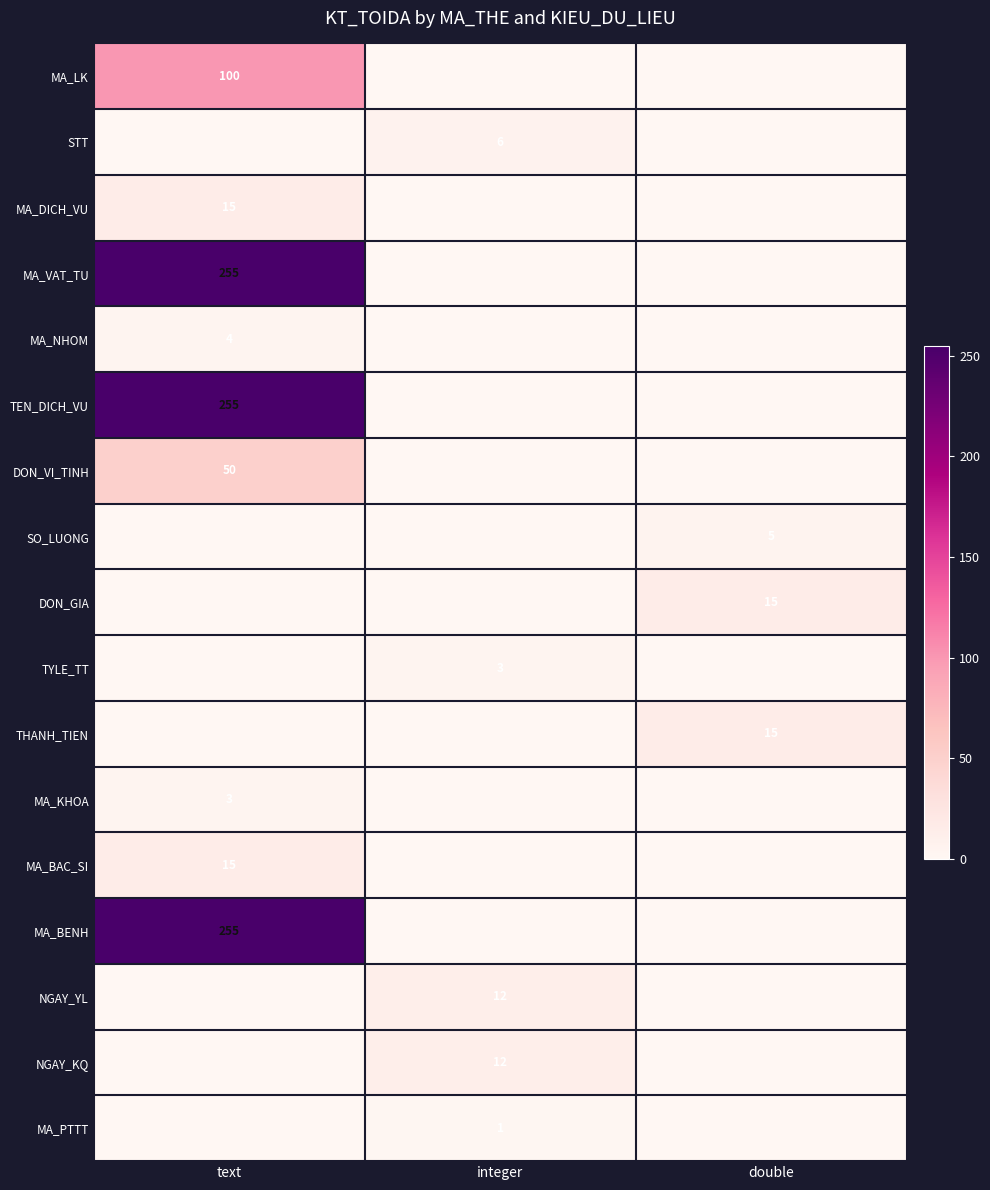

The value of NGAY_KQ at integer is 16. True or false?

False